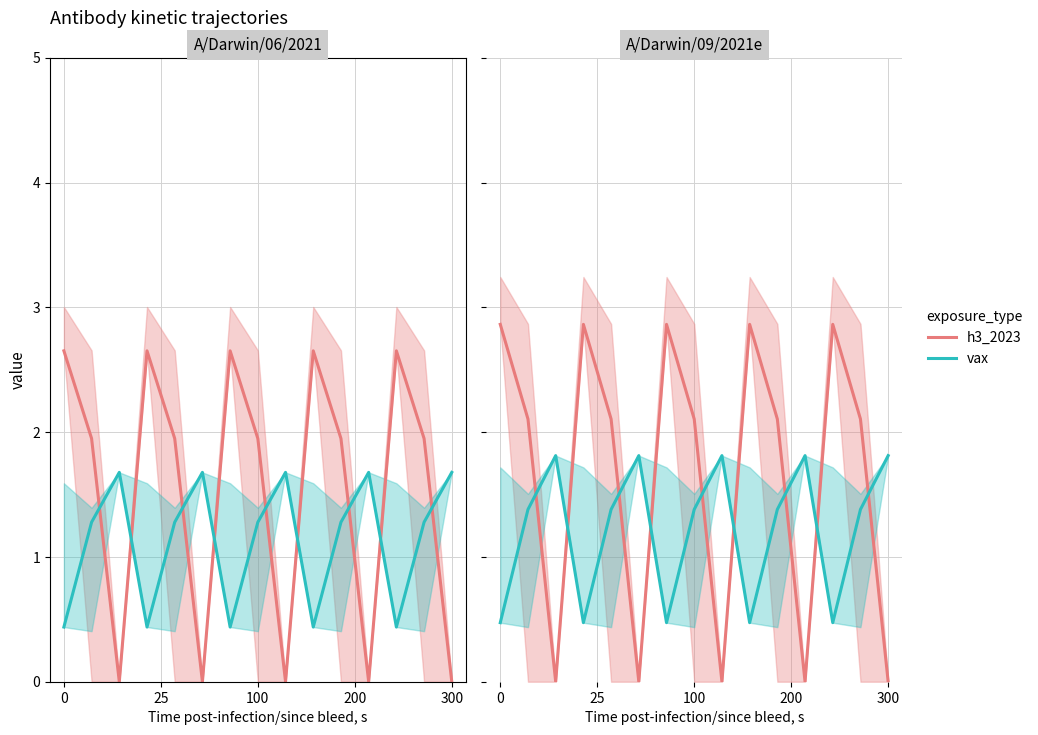

True or false: vax has more than 0 points higher than both neighbors.

True